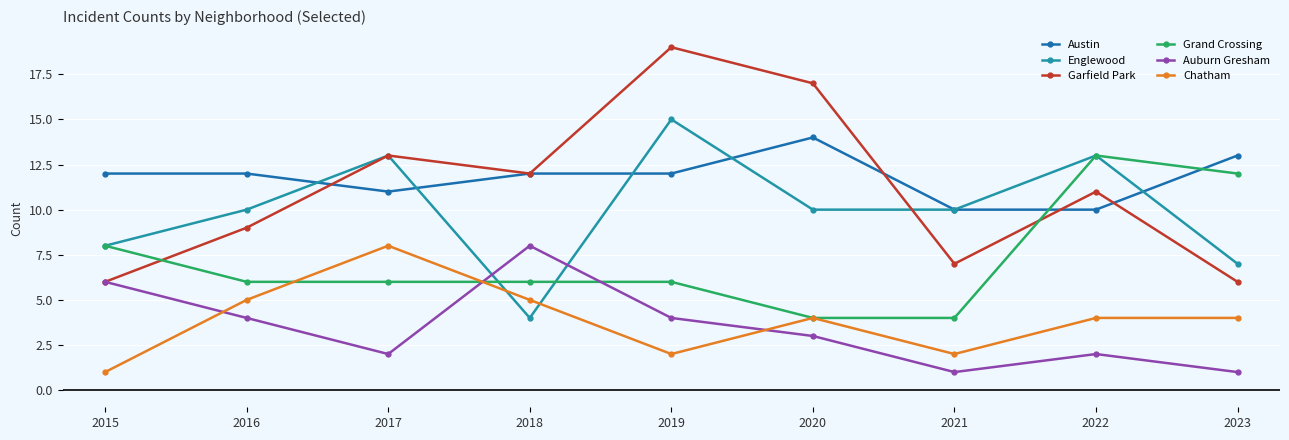

What are all the series names shown in the legend?

Austin, Englewood, Garfield Park, Grand Crossing, Auburn Gresham, Chatham